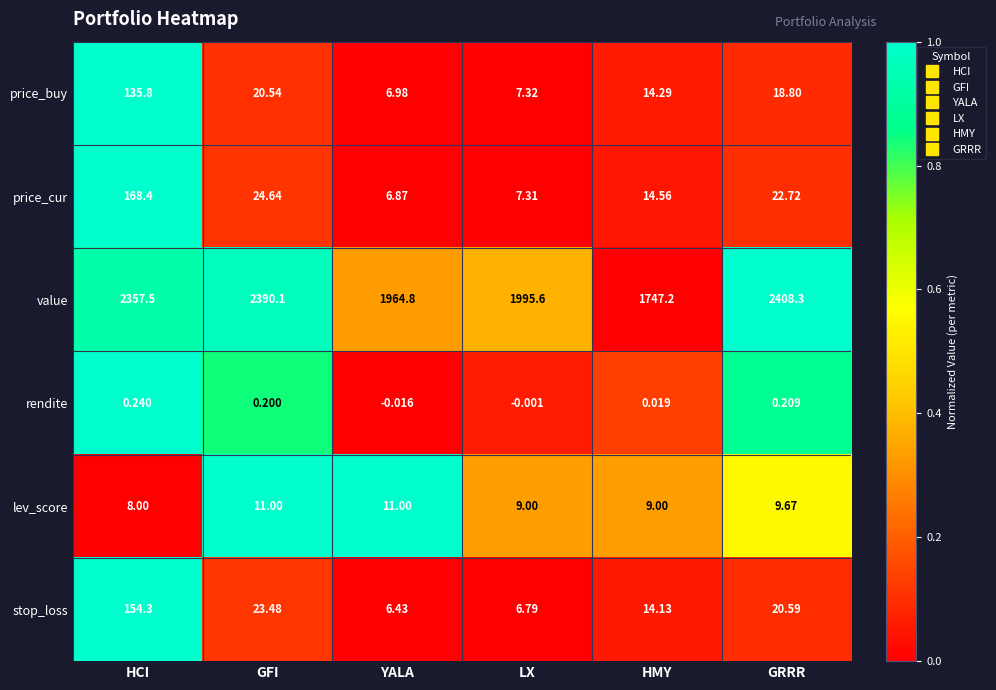

What is the total value across all series at GFI?

2470.0